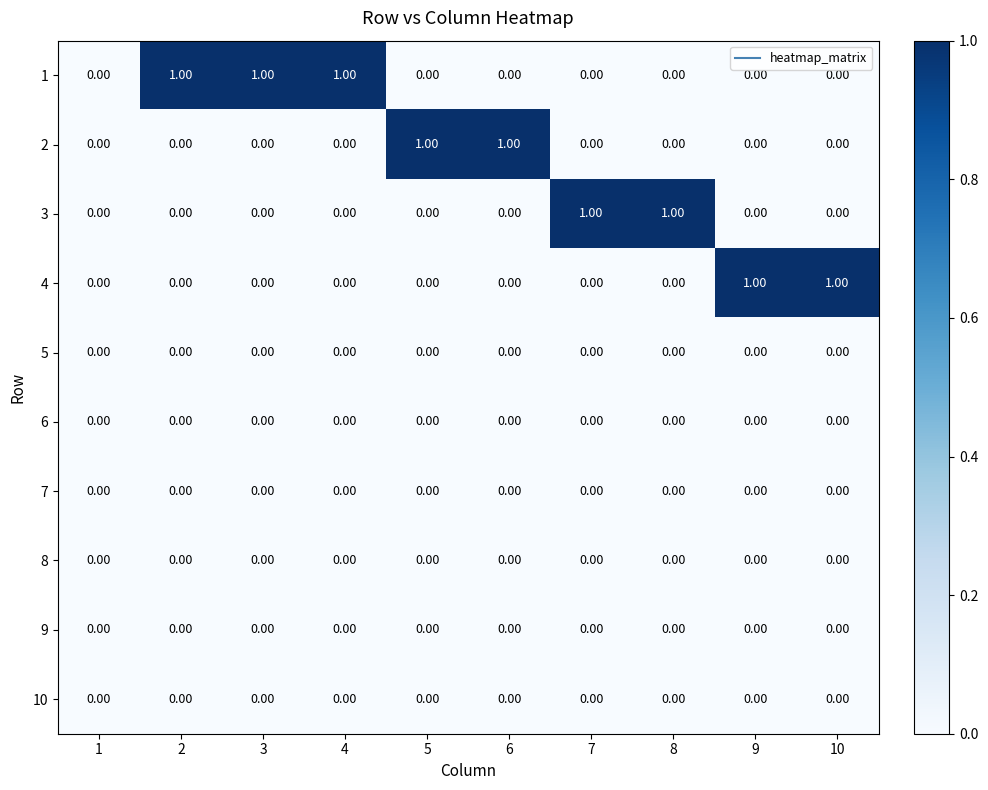

Count the number of data series in this chart.

10